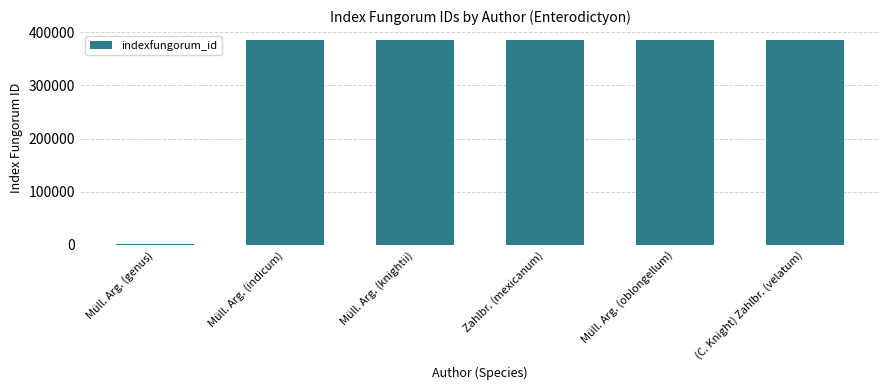

What is the label of the 3rd bar from the right?

Zahlbr. (mexicanum)